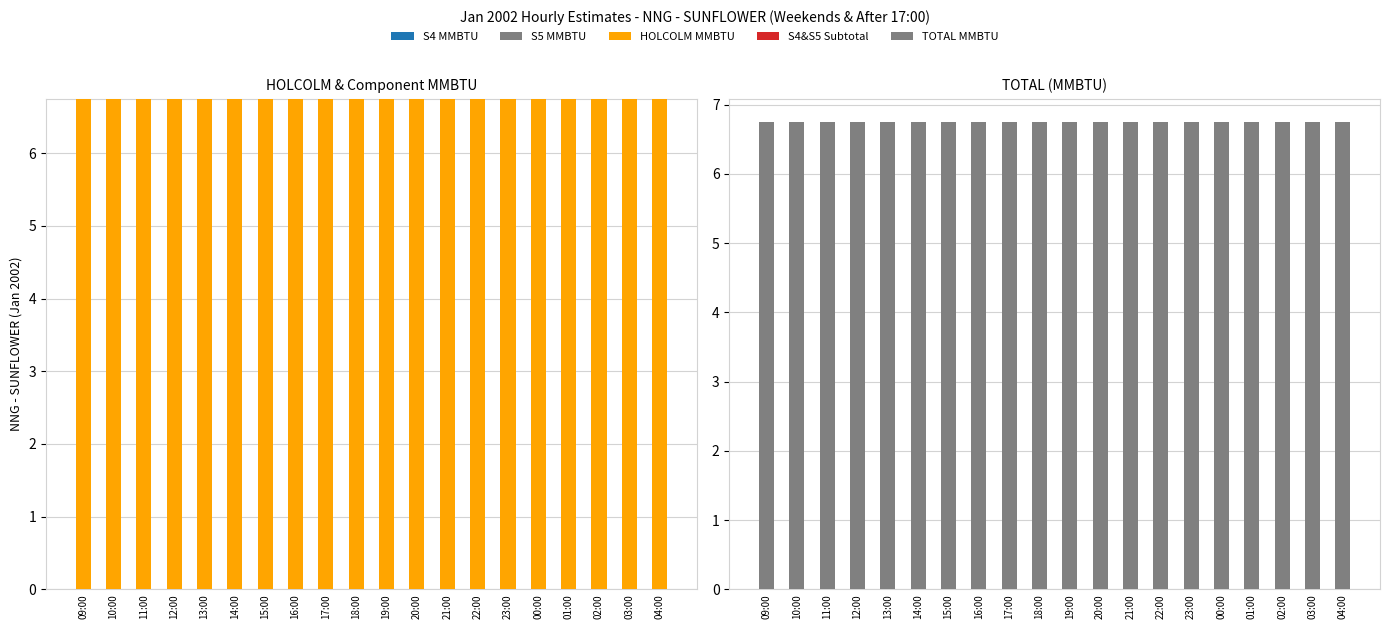

Is it true that HOLCOLM MMBTU equals 6.8 at 00:00?

True